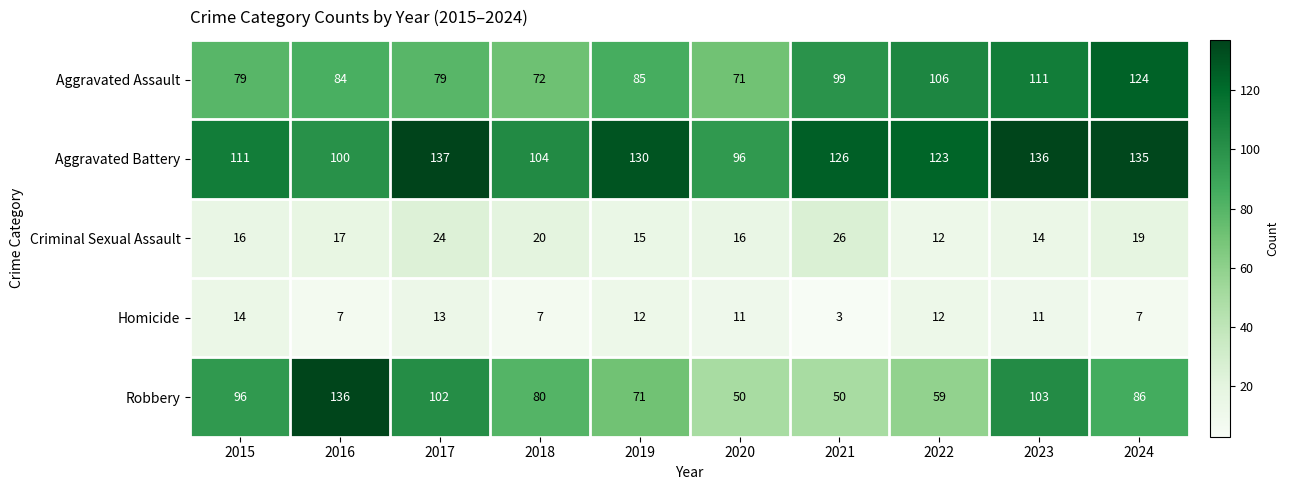

What is the spread (max minus min) of values at 2021?

123